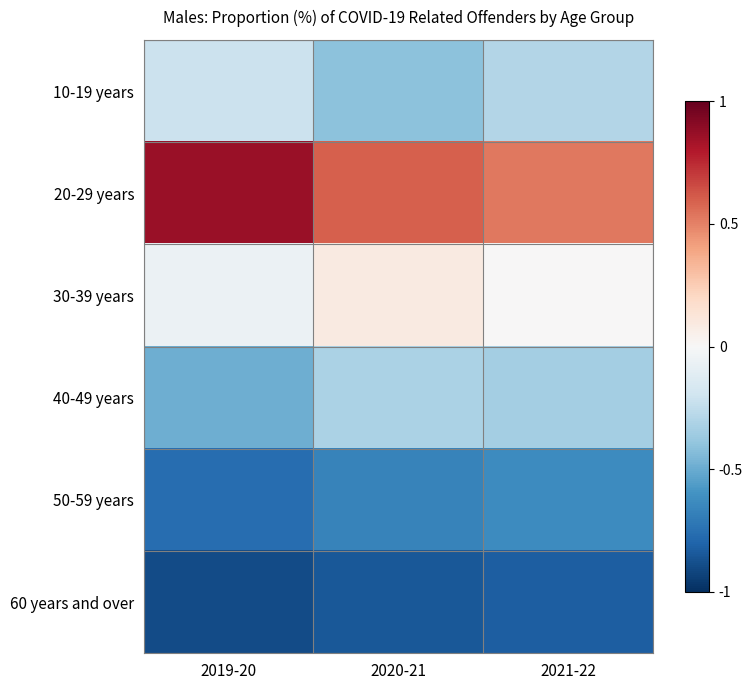

What is the total value across all series at 2021-22?

-1.6